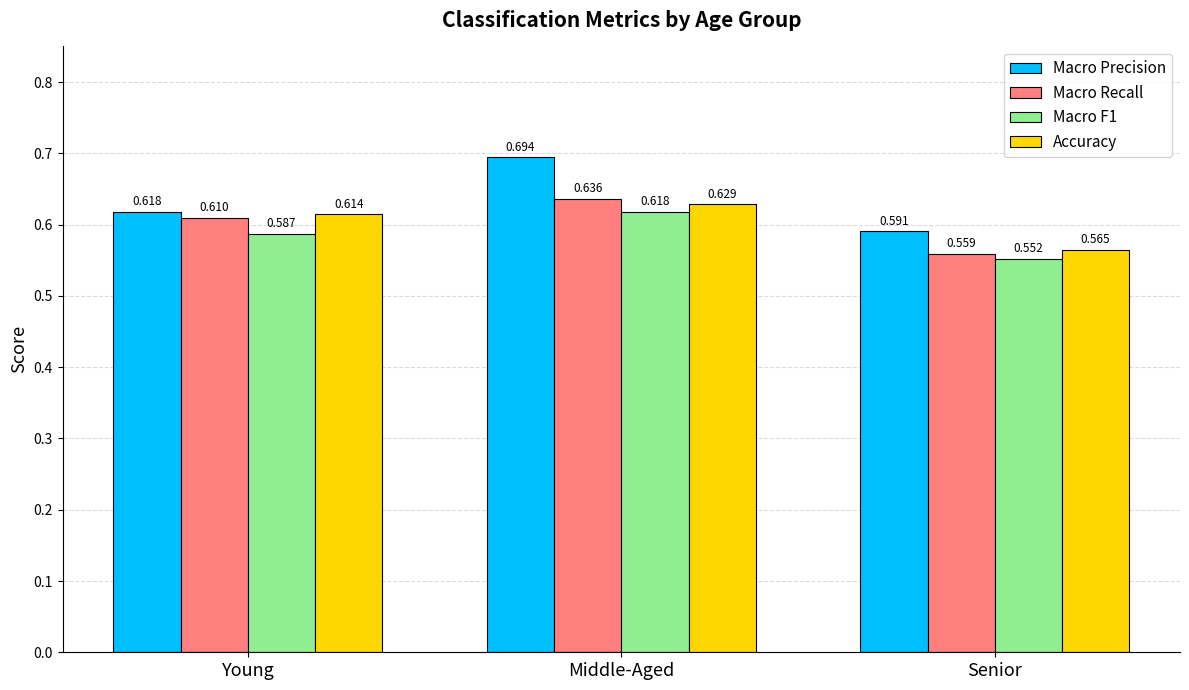

Is the value of Macro Precision at Senior greater than the value of Accuracy at Senior?

Yes